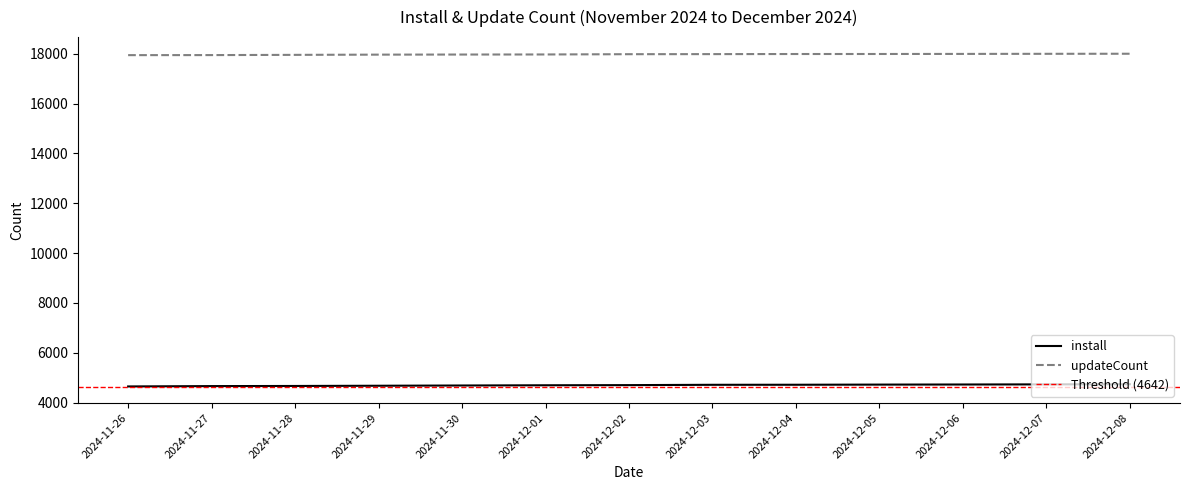

Reading left to right, what are all the values shown in this chart?

install: 4647	4661	4666	4675	4685	4694	4700	4713	4715	4721	4725	4730	4737
updateCount: 17946	17948	17957	17966	17970	17973	17984	17987	17991	17992	17995	17999	18002